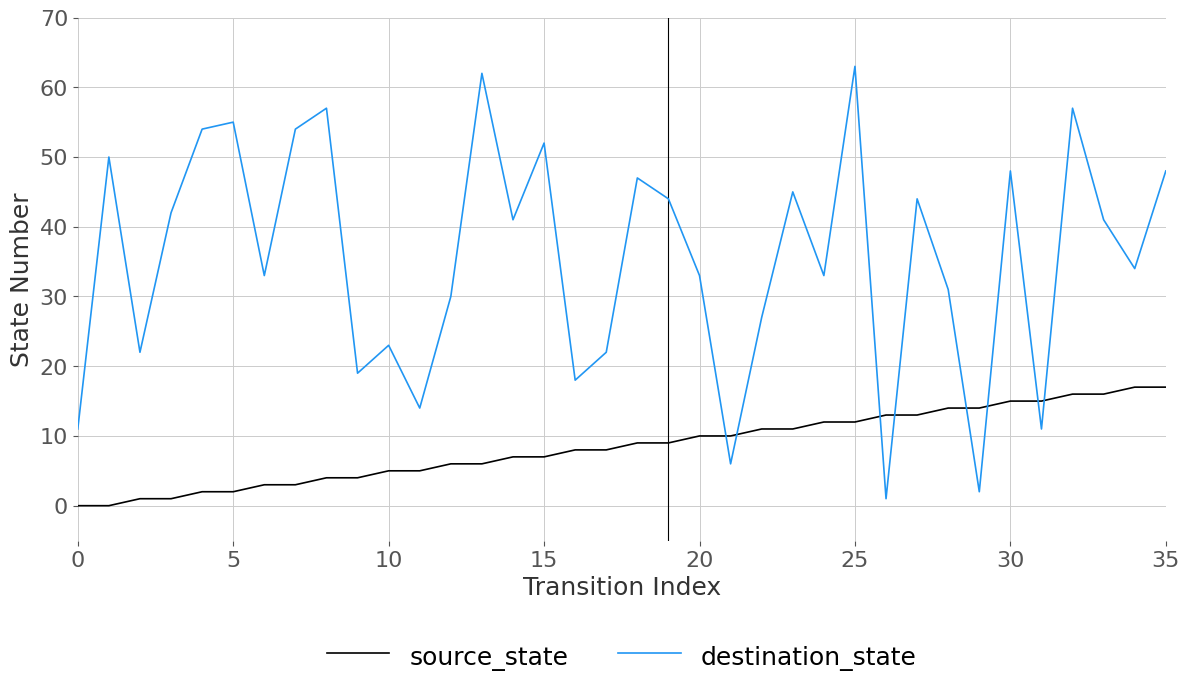

How many lines are shown in the chart?

2